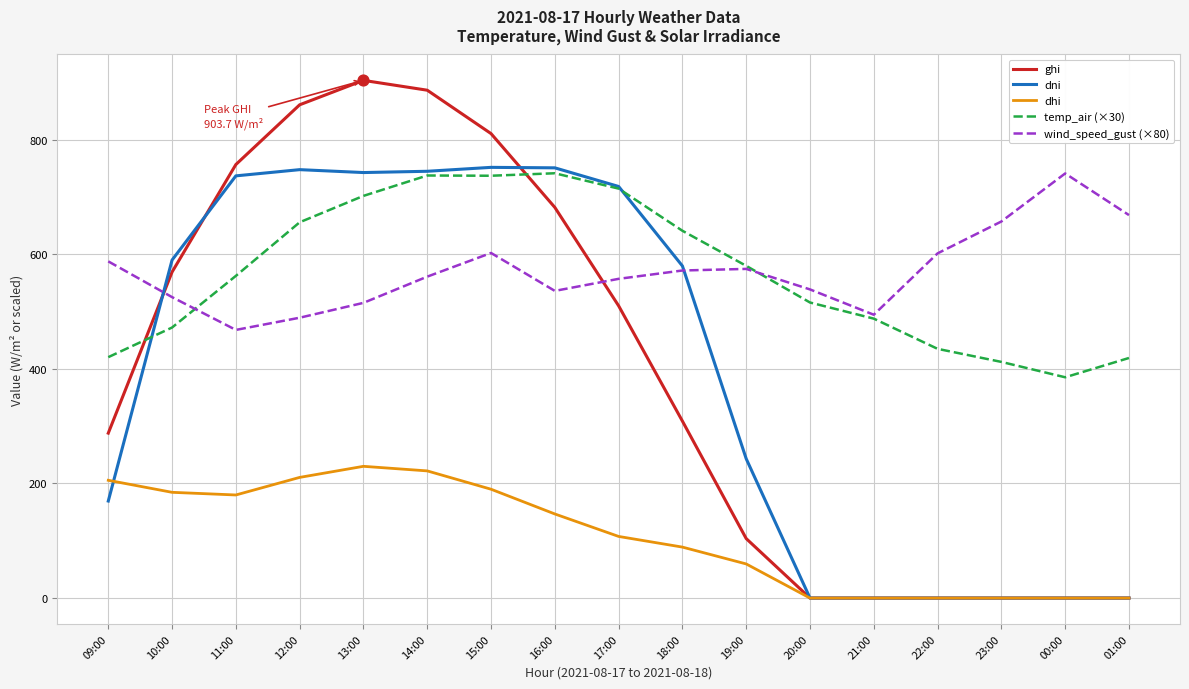

What is the total value across all series at 01:00?

1087.7